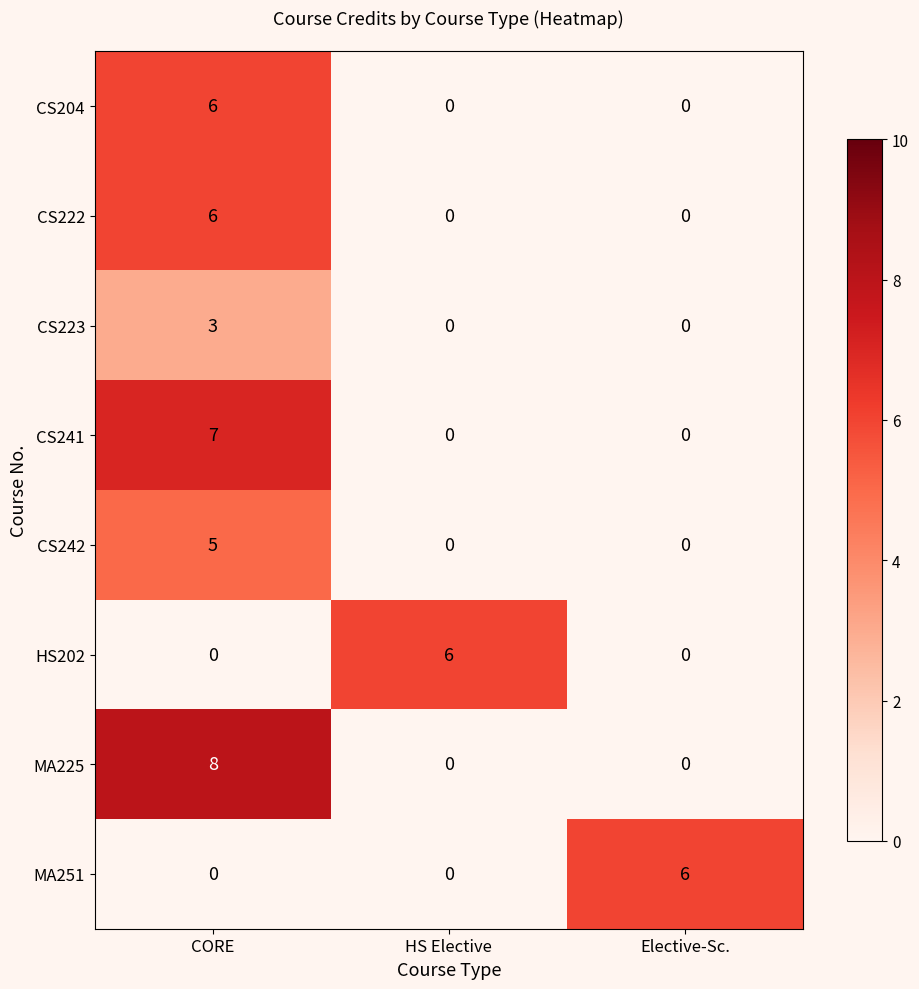

How many distinct data groups are displayed?

8